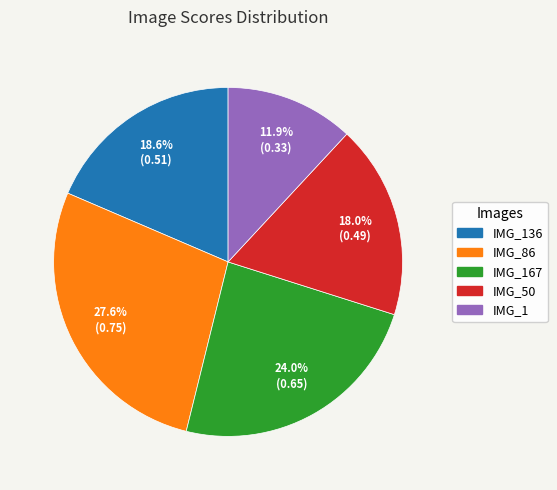

Does any single category account for the majority?

No